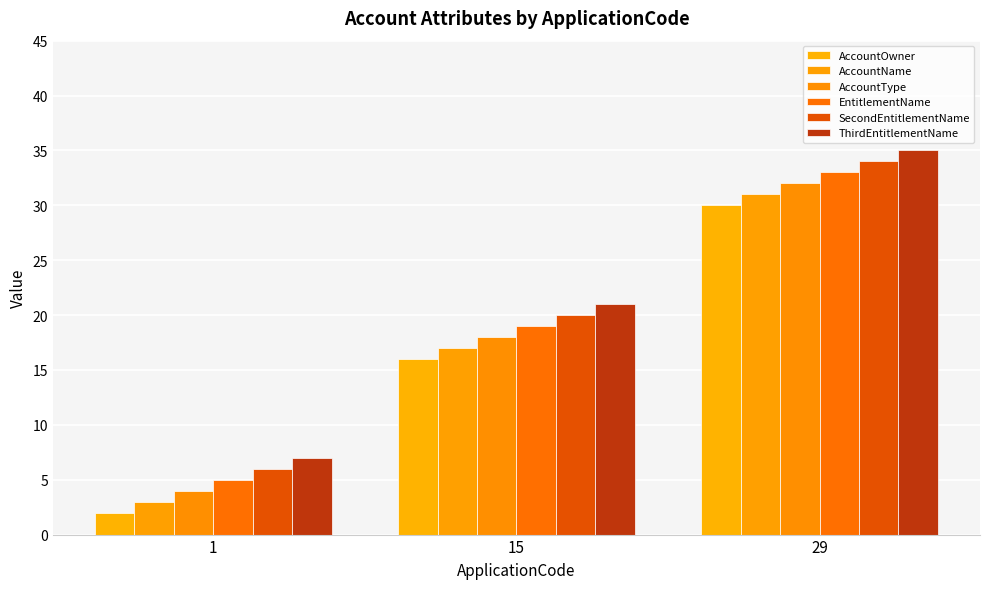

What is the difference between the highest and lowest values at 1?

5